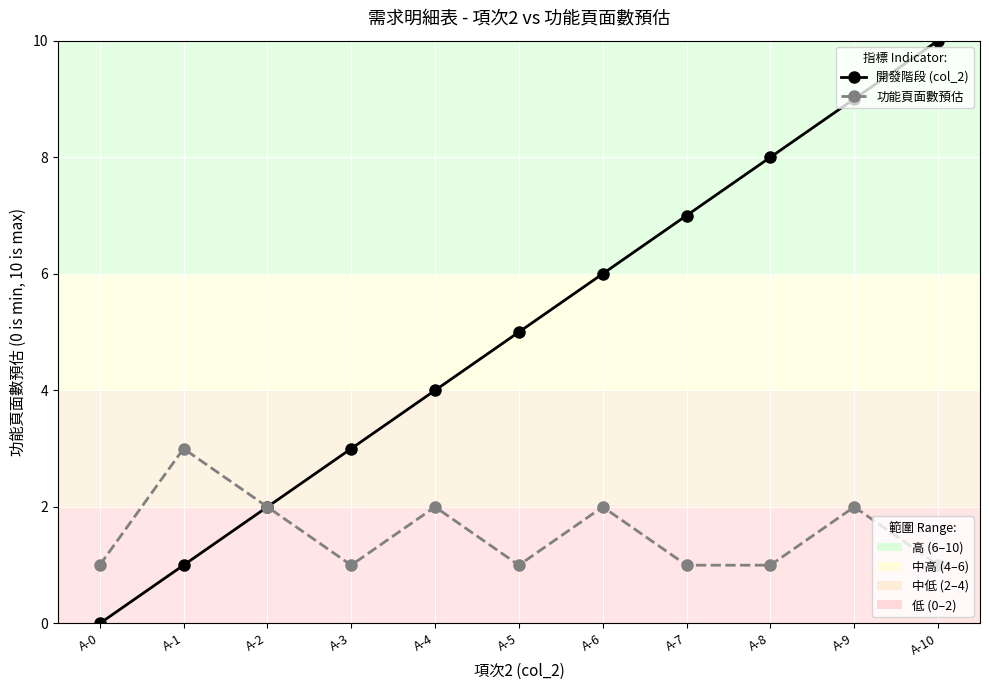

What is the difference between the highest and lowest values at A-8?

7